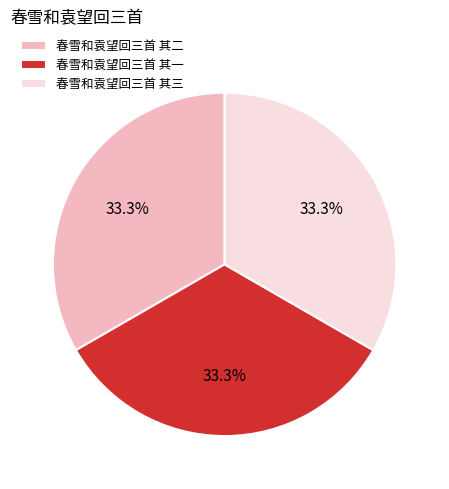

Combined, do 春雪和袁望回三首 其二 and 春雪和袁望回三首 其三 account for over 50%?

Yes